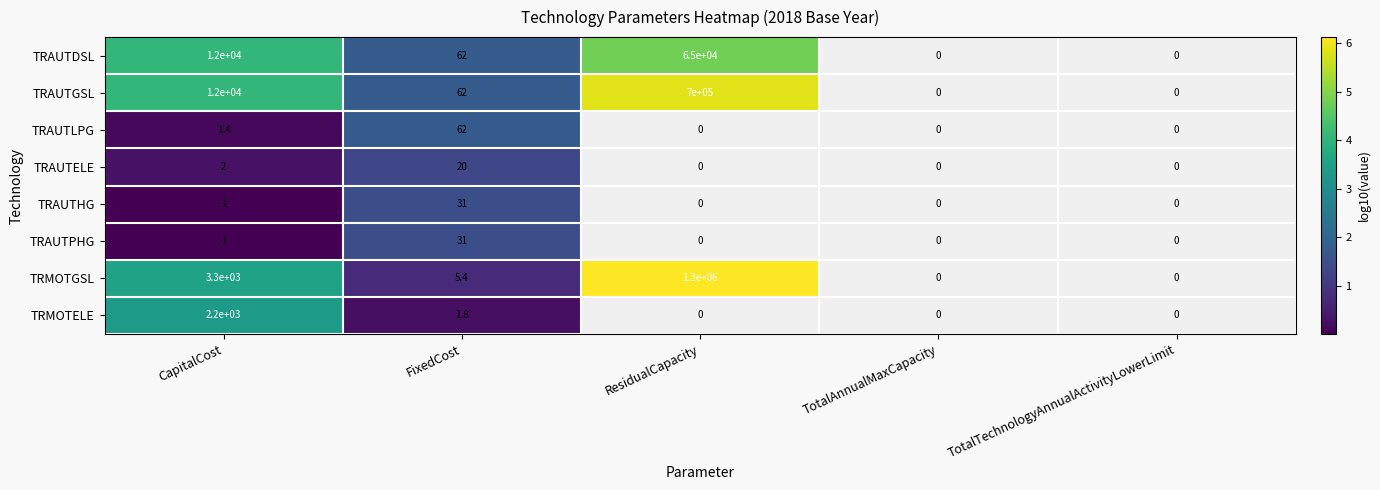

Is it true that TRAUTPHG equals 0.0 at CapitalCost?

False